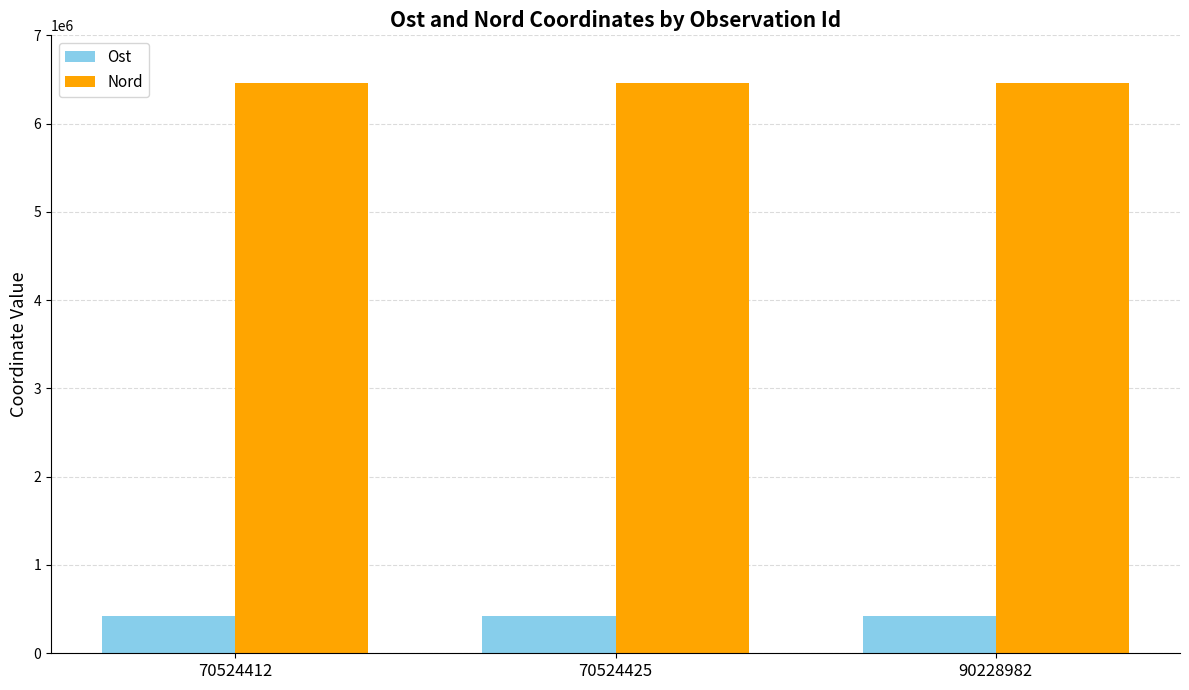

What is the value of the Nord bar at the 3rd from the left?

6465074.3